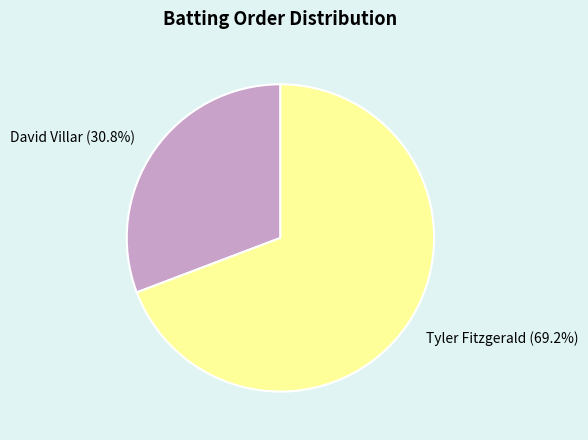

Approximately how many times larger is the value at David Villar compared to Tyler Fitzgerald?

0.4